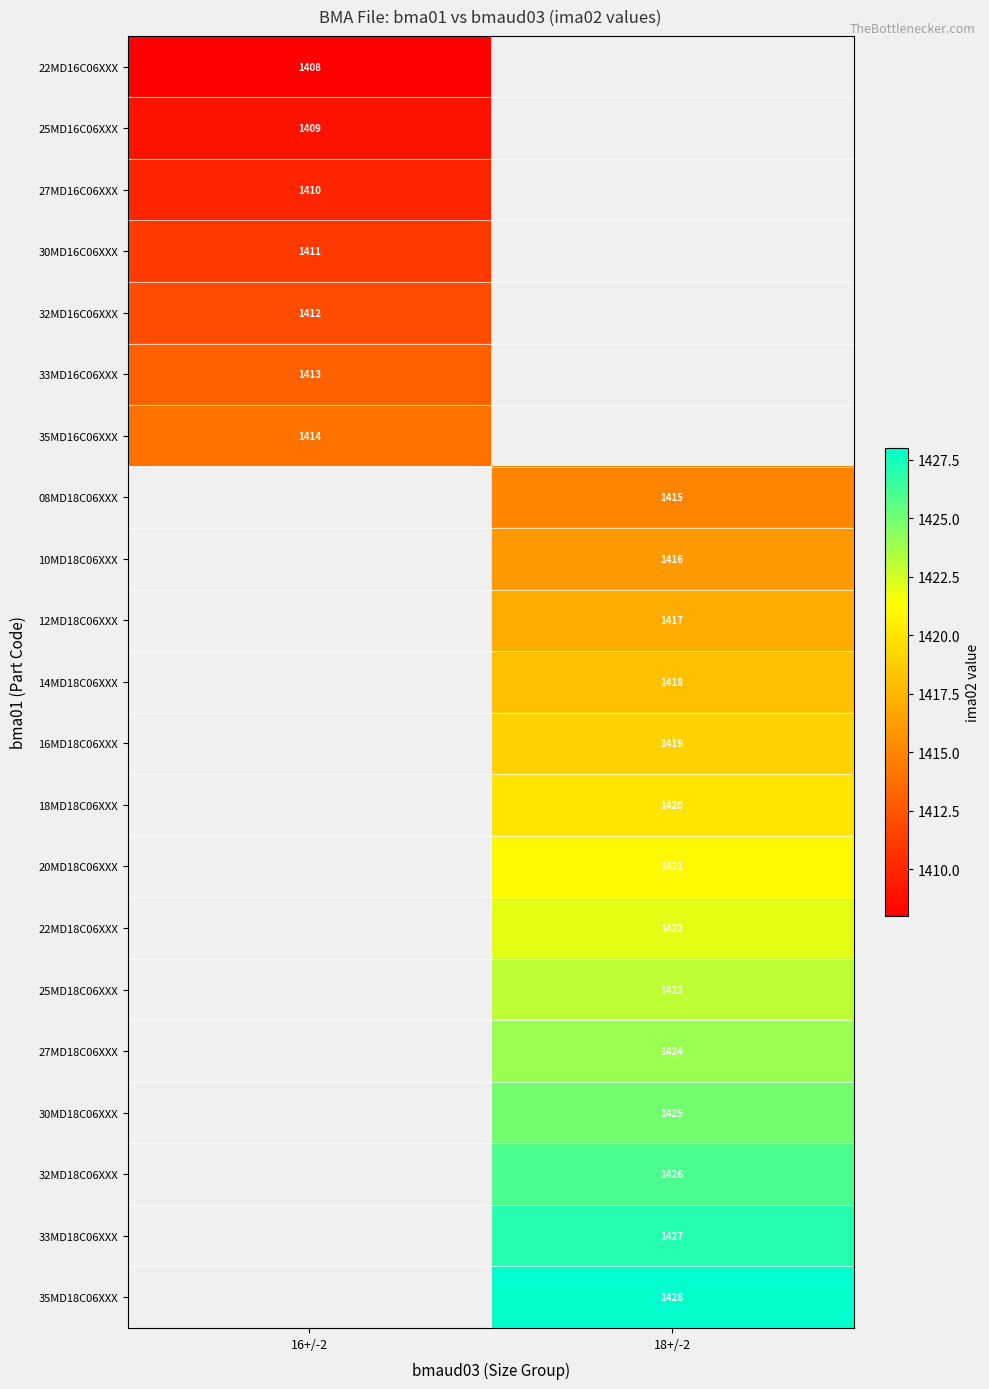

What is the difference between the highest and lowest values at 16+/-2?

6.0